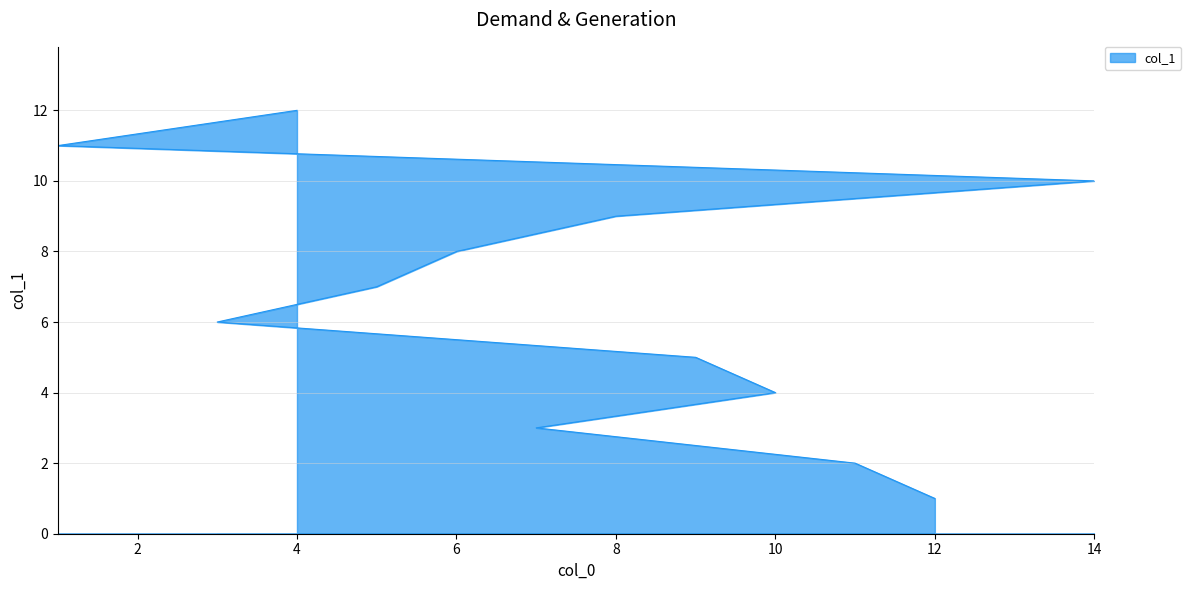

What is the difference between the second highest and minimum values?

10